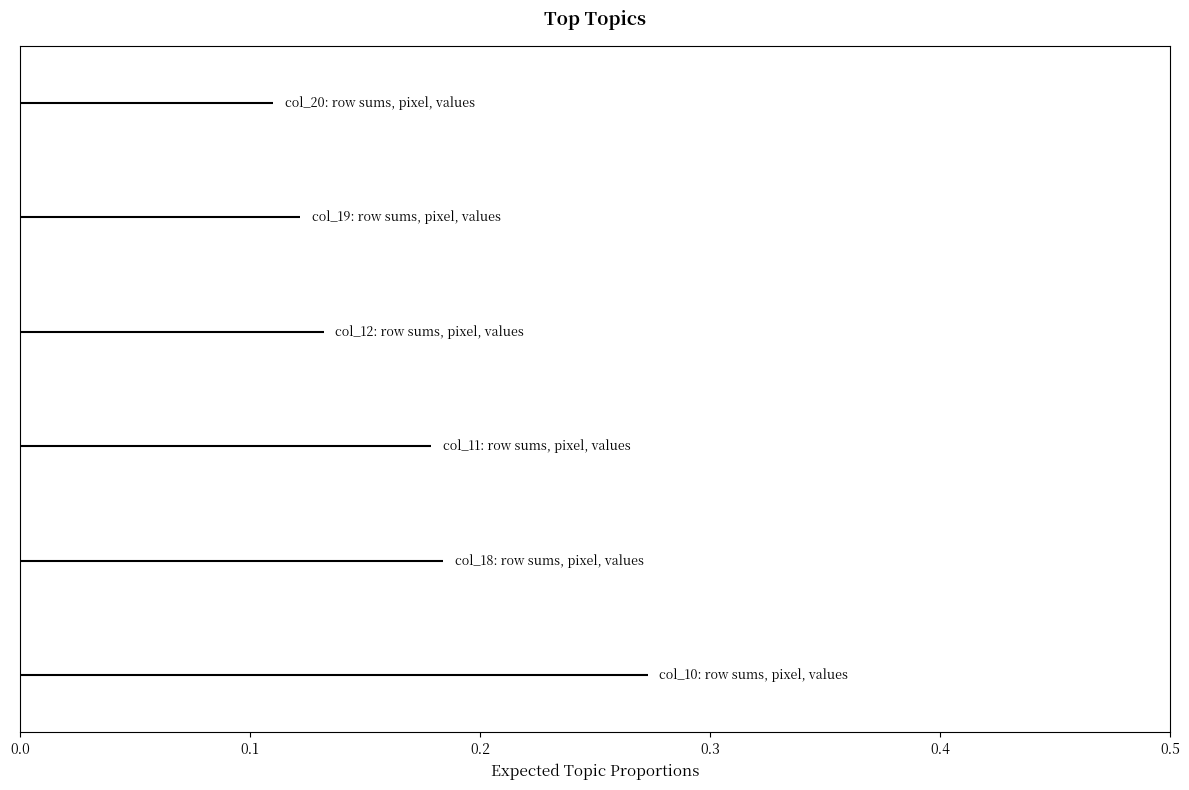

The col_11 series shows 3 at 0.0. True or false?

False